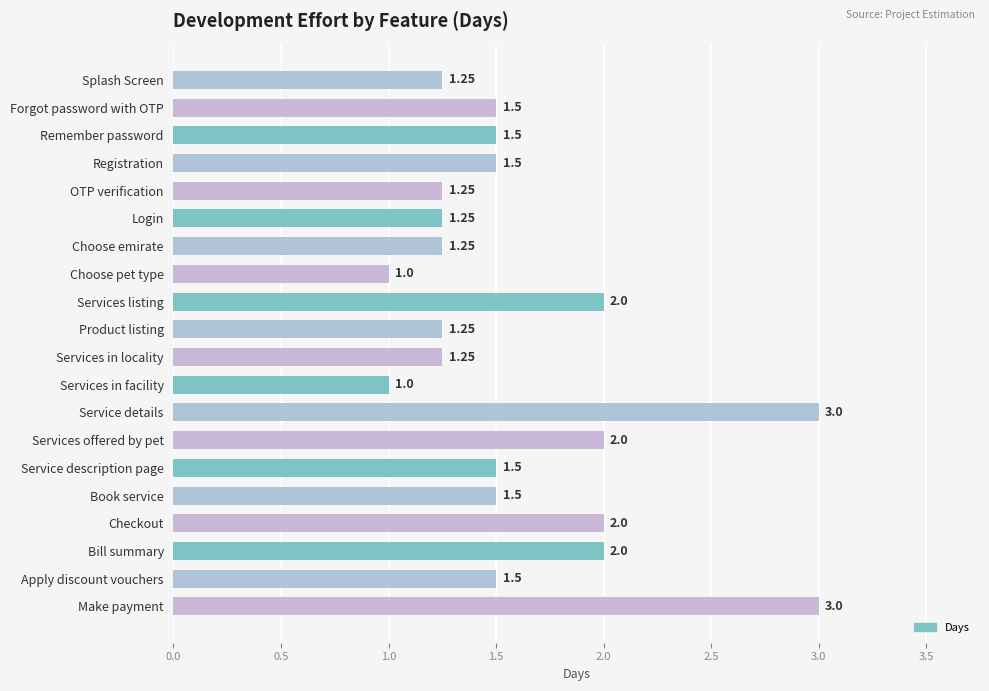

What is the label of the 14th bar from the bottom?

Choose emirate